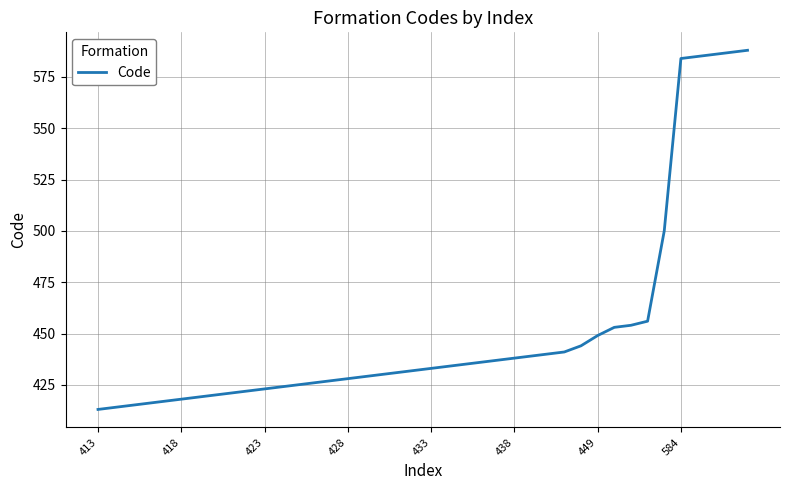

What is the minimum value shown in the chart?

413